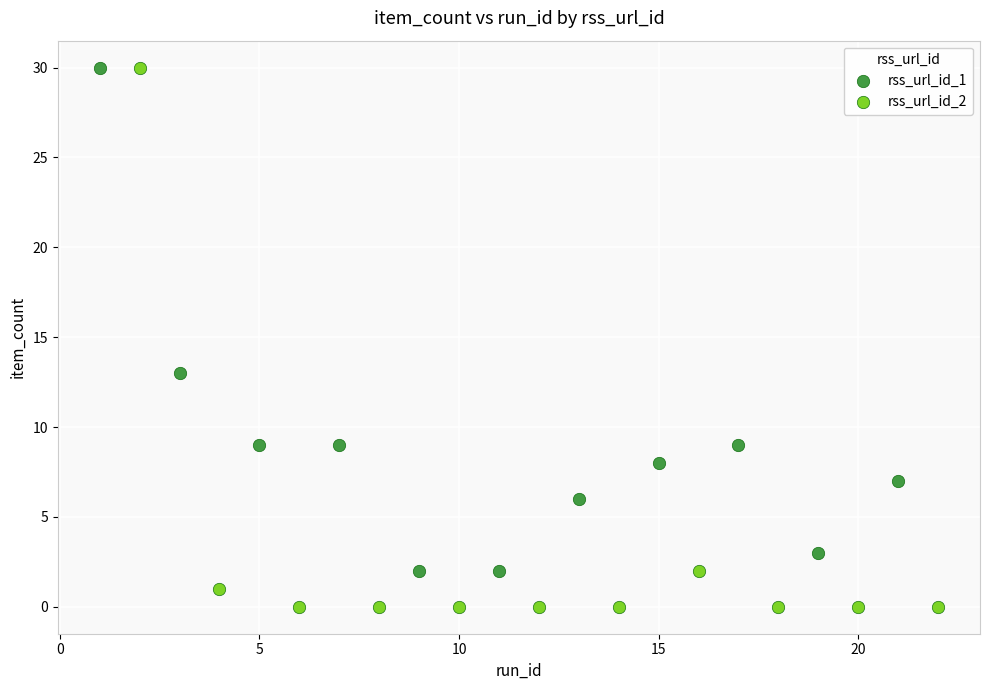

Which series has the largest Y range (max minus min)?

rss_url_id_2